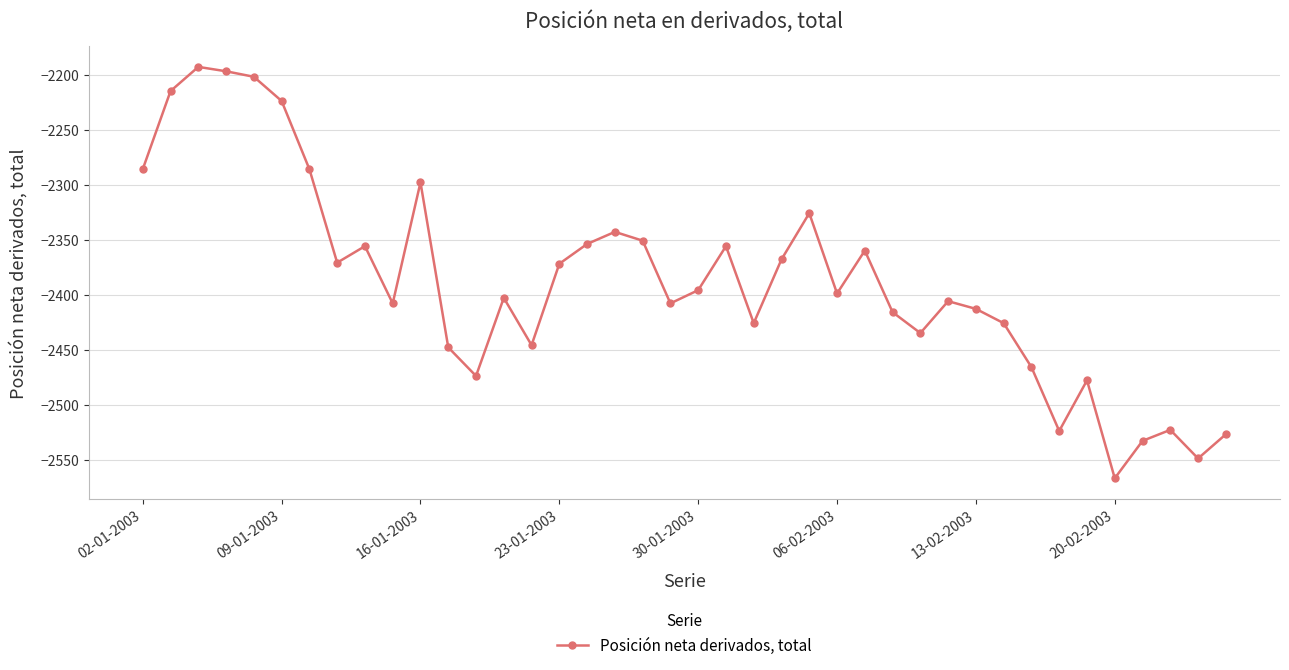

What is the maximum value shown in the chart?

-2193